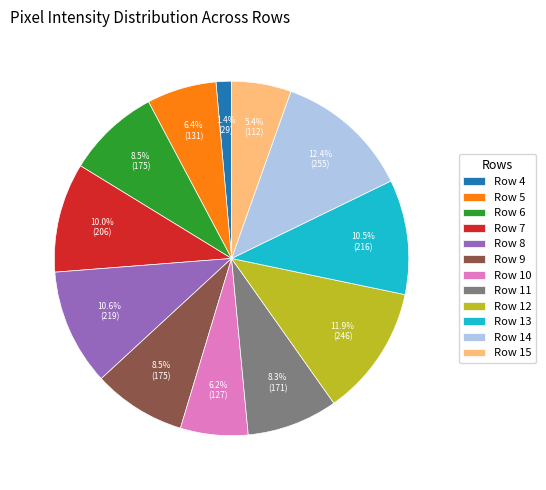

Count the number of slices in the pie.

12